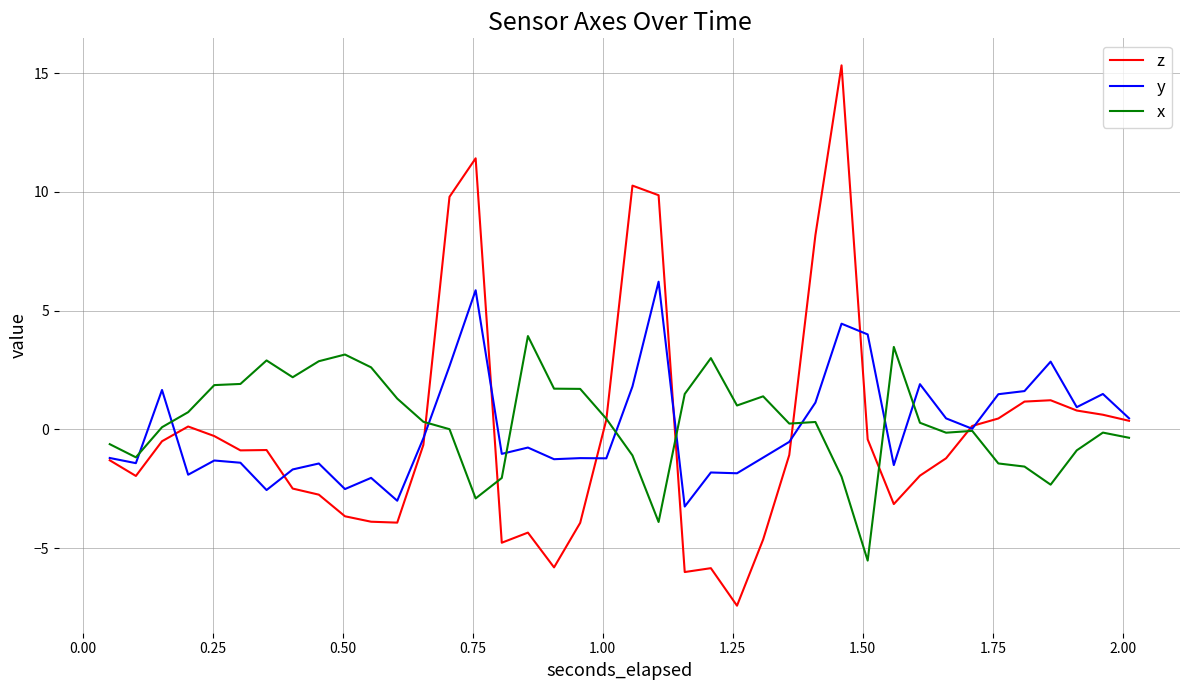

Which series has the widest spread of values?

z